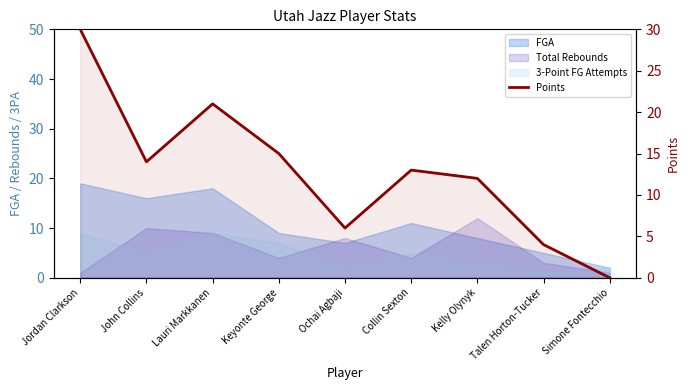

What is the value of the 7th point from the left?

12